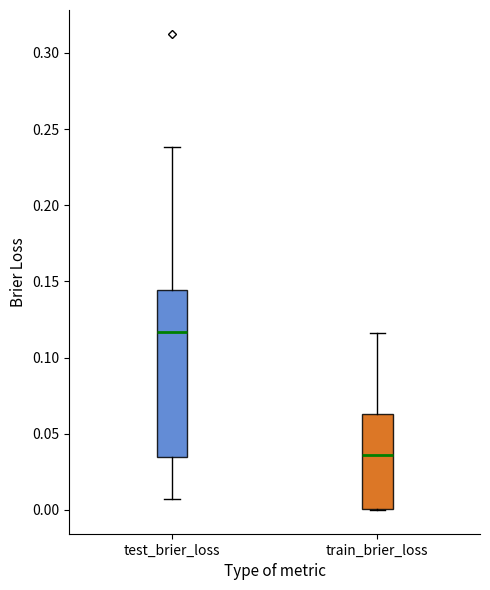

Where does the lower whisker of the box for test_brier_loss end on the y-axis? The values are not printed on the chart, so give them approximately, as read against the axis.

0.005